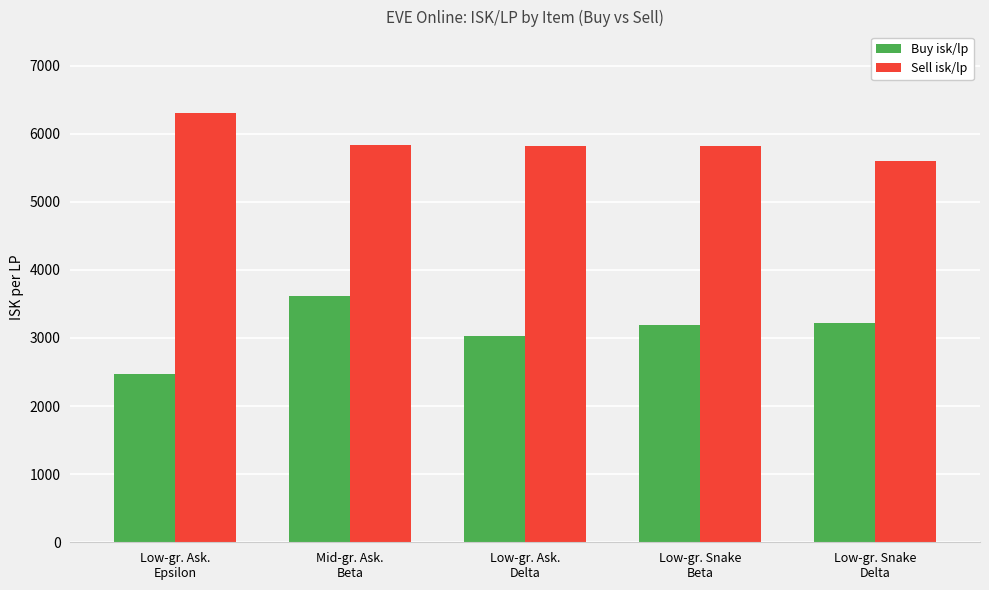

What is the approximate value of Buy isk/lp at Low-gr. Ask.
Epsilon?

2472.5